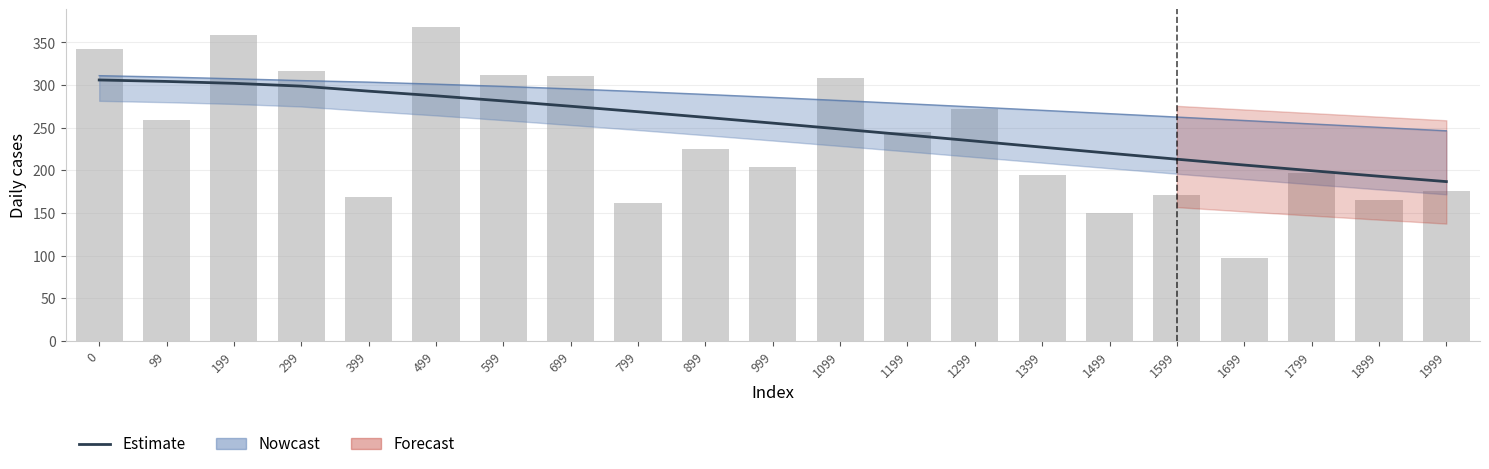

Where is the data nearest to the value 246?

1099